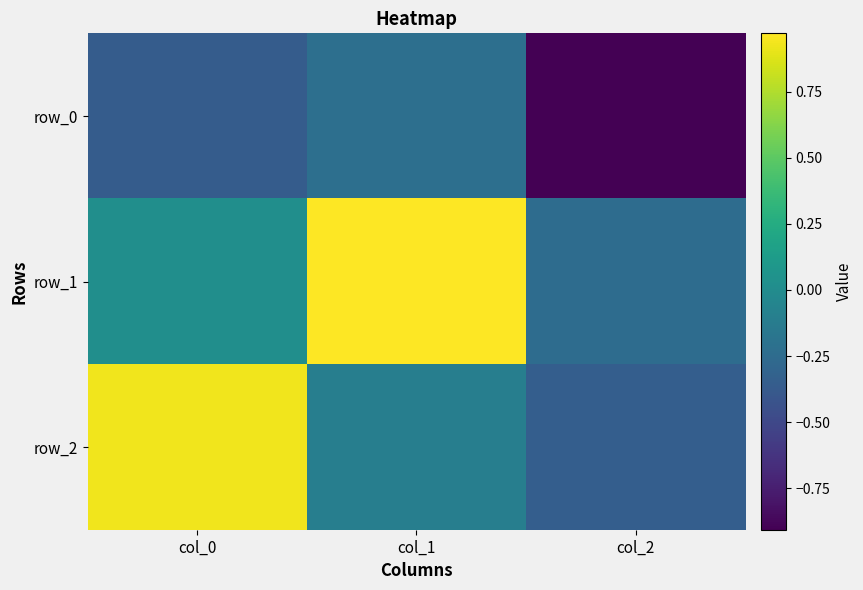

Reading right to left, transcribe all the data shown in this chart.

row_0: col_2=-0.9	col_1=-0.2	col_0=-0.4
row_1: col_2=-0.2	col_1=1.0	col_0=0.0
row_2: col_2=-0.3	col_1=-0.1	col_0=0.9